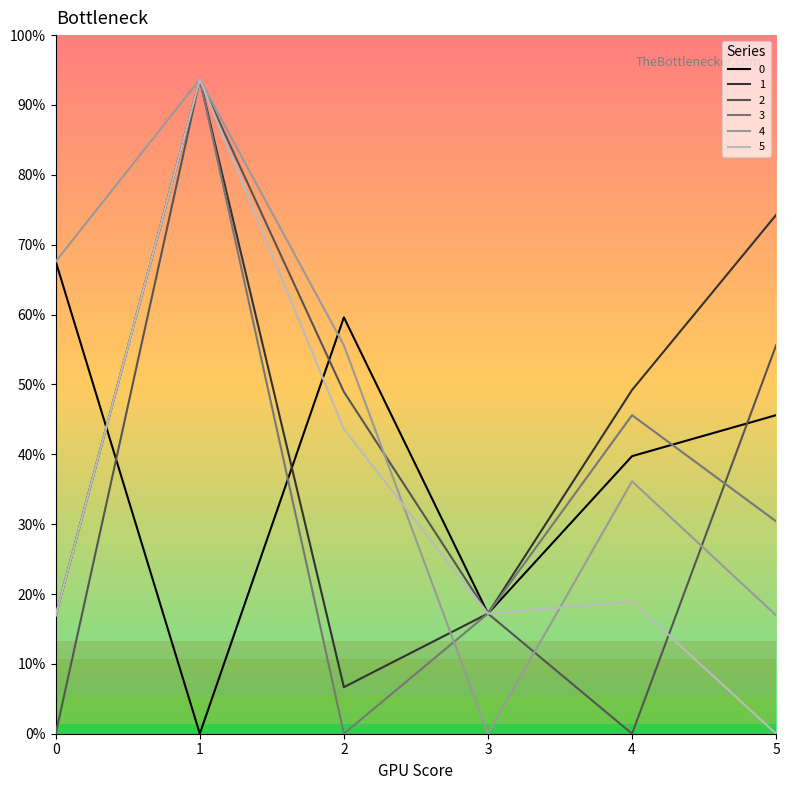

Where is 2 nearest to the value 351?

2